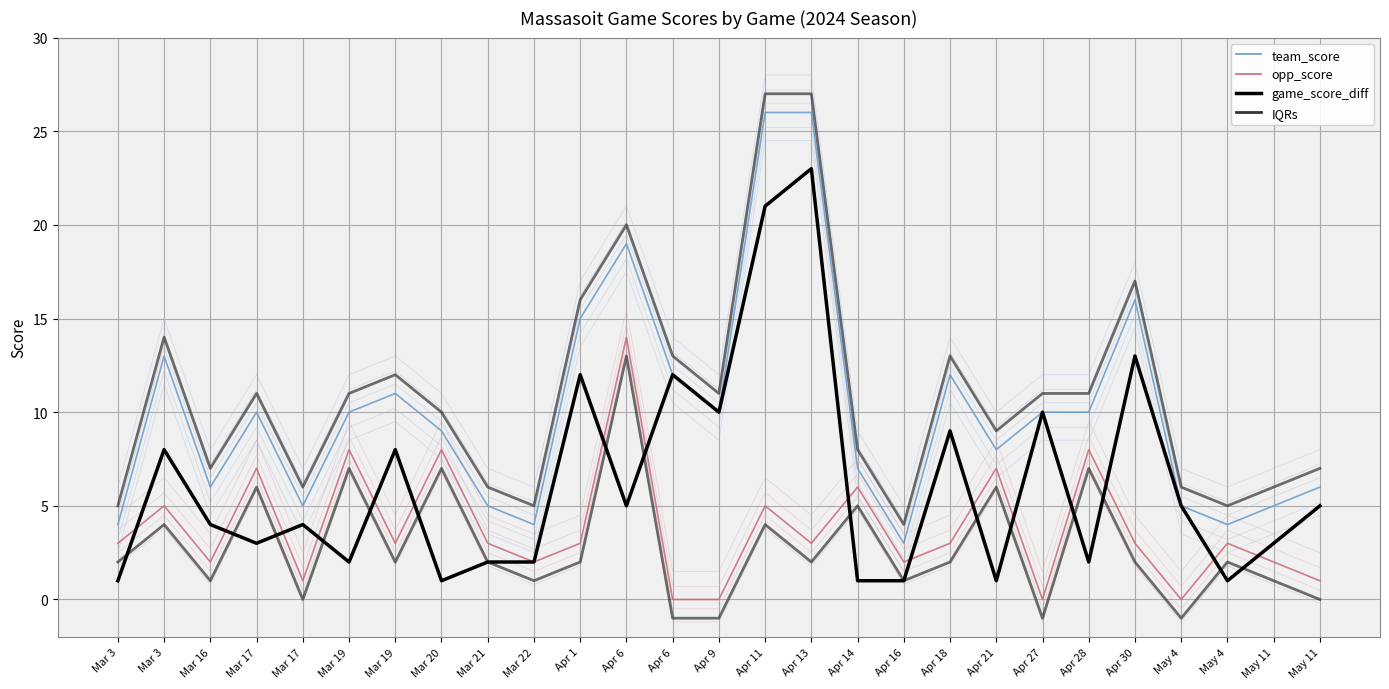

True or false: game_score_diff has a value of 2.0 at Mar 22.

True